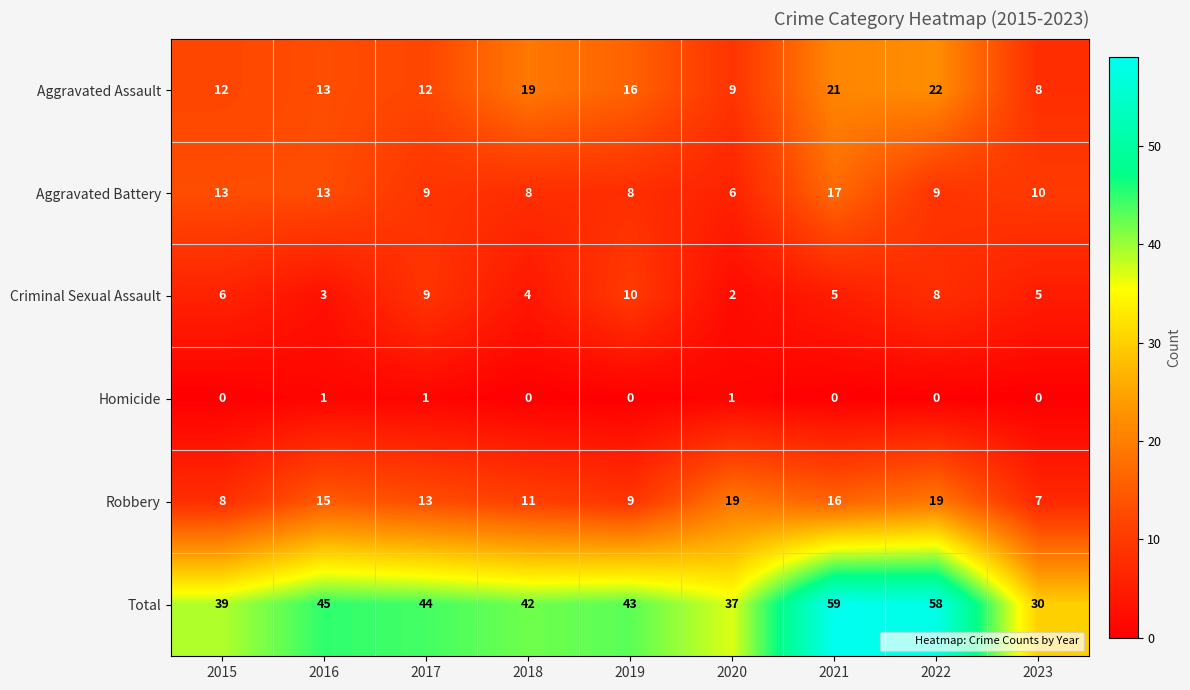

Where is Aggravated Battery nearest to the value 11?

2023